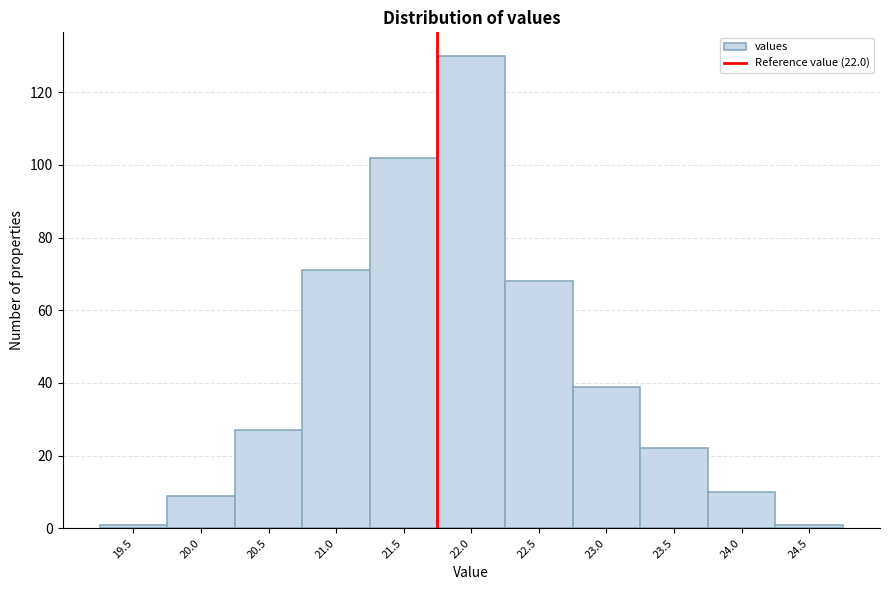

Reading left to right, what are all the values shown in this chart?

19.5=1	20.0=9	20.5=27	21.0=71	21.5=102	22.0=130	22.5=68	23.0=39	23.5=22	24.0=10	24.5=1